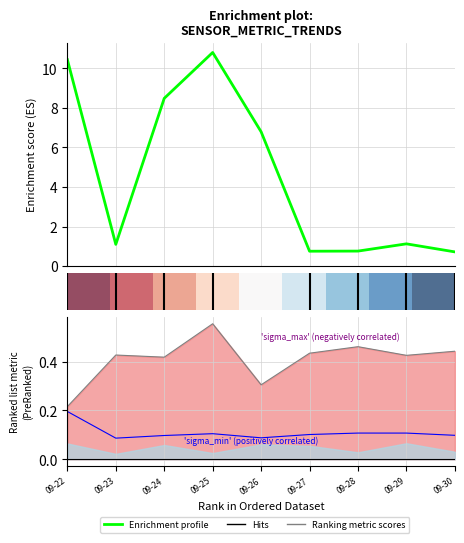

Reading left to right, what are all the values shown in this chart?

pjtn_max_value: 10.4	1.1	8.5	10.8	6.8	0.8	0.8	1.1	0.7
pjtn_average_value: 0.2	0.1	0.1	0.1	0.1	0.1	0.1	0.1	0.1
sigma_max_value: 0.2	0.4	0.4	0.6	0.3	0.4	0.5	0.4	0.4